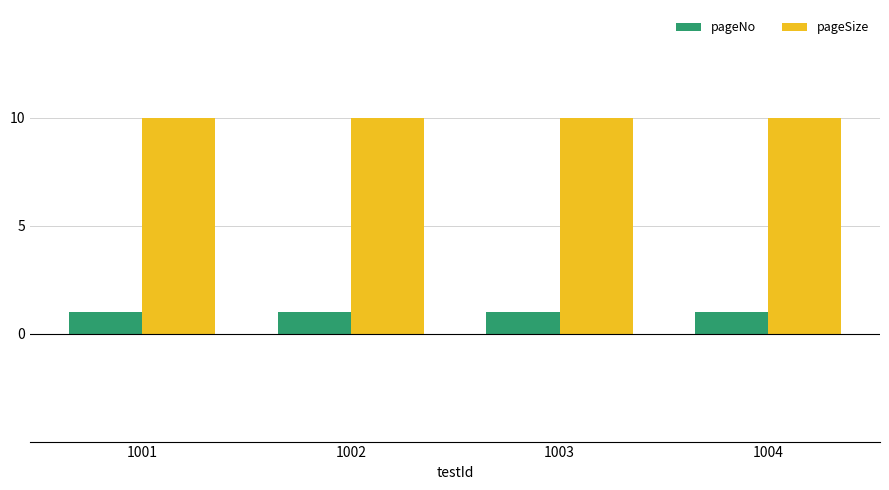

What is the total value across all series at 1001?

11